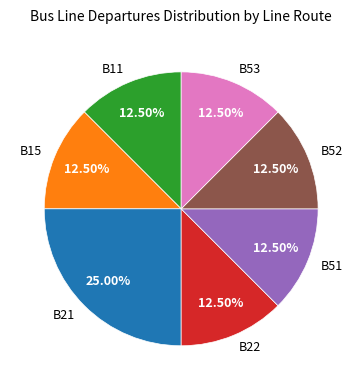

Do B22 and B15 together represent more than half of the pie?

No